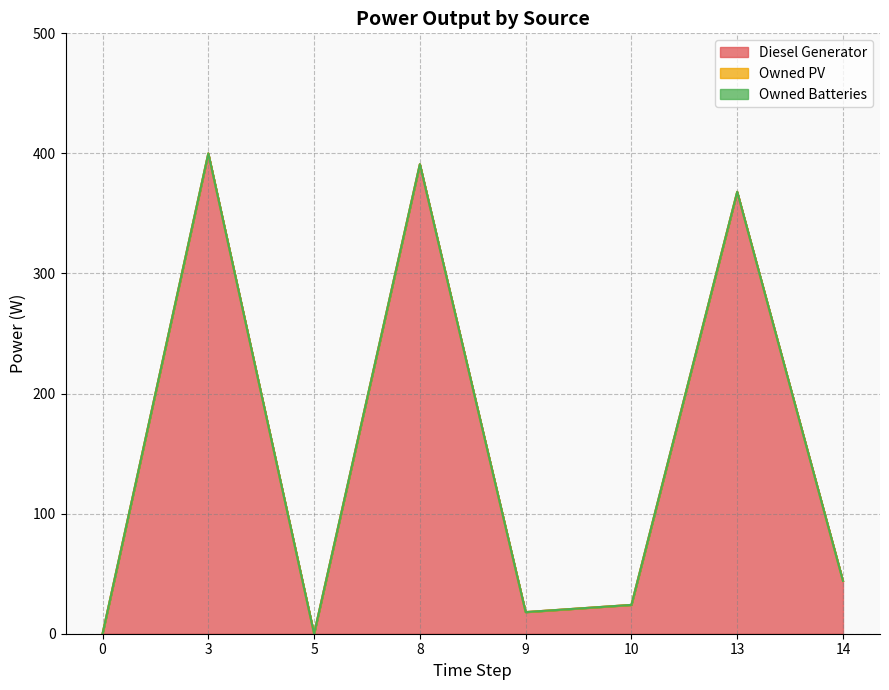

Reading right to left, what are all the values shown in this chart?

Diesel Generator: 14=44	13=368	10=24	9=18	8=391	5=0	3=400	0=0
Owned PV: 14=0	13=0	10=0	9=0	8=0	5=0	3=0	0=0
Owned Batteries: 14=0	13=0	10=0	9=0	8=0	5=0	3=0	0=0